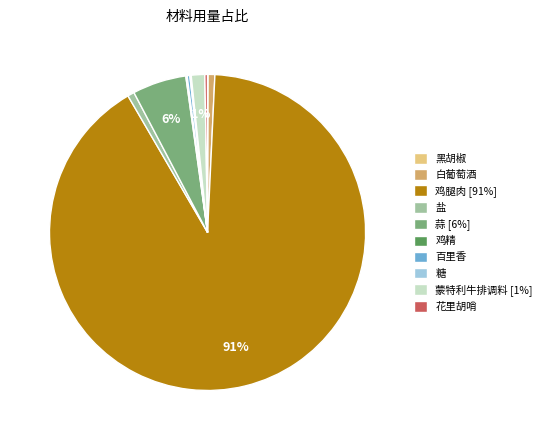

To the nearest percent, what portion does 白葡萄酒 represent?

1%